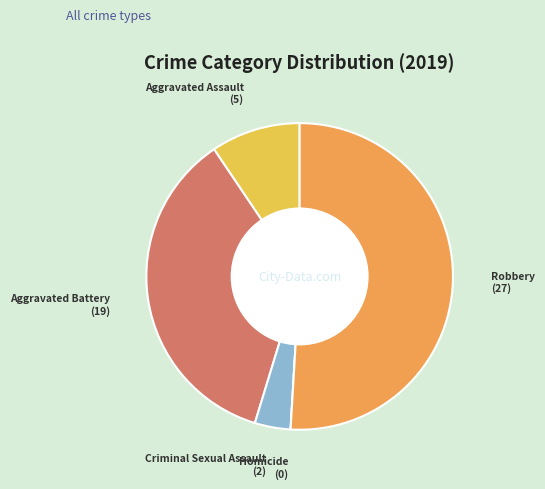

Which has a higher value, Criminal Sexual Assault or Robbery?

Robbery